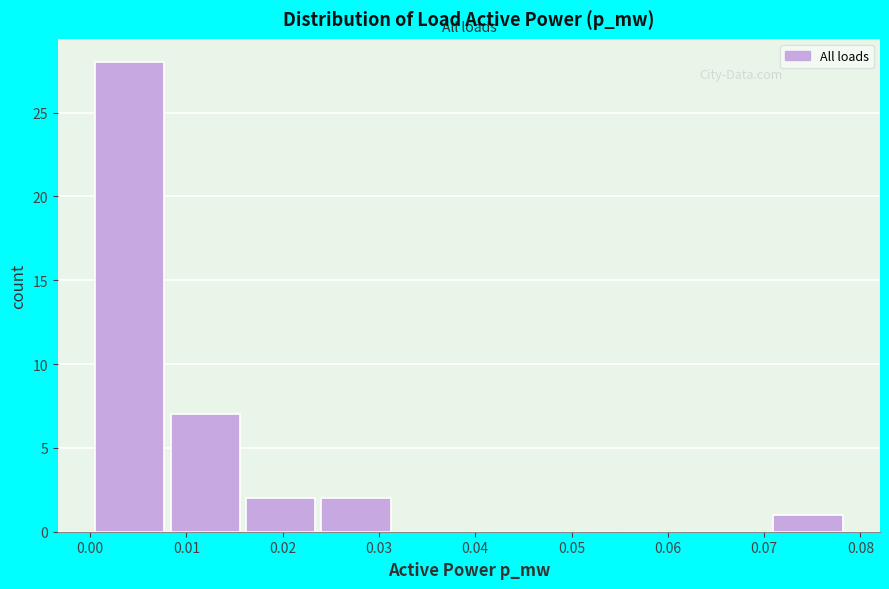

How tall is the bar that spans 0.000 to 0.008 on the x-axis? Neither the bar edges nor the heights are printed on the chart, so give them approximately, as read against the axes.

28